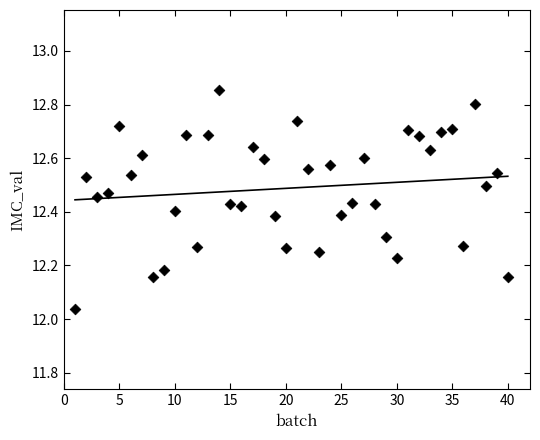

What is the range of Y values (max minus min)?

0.8